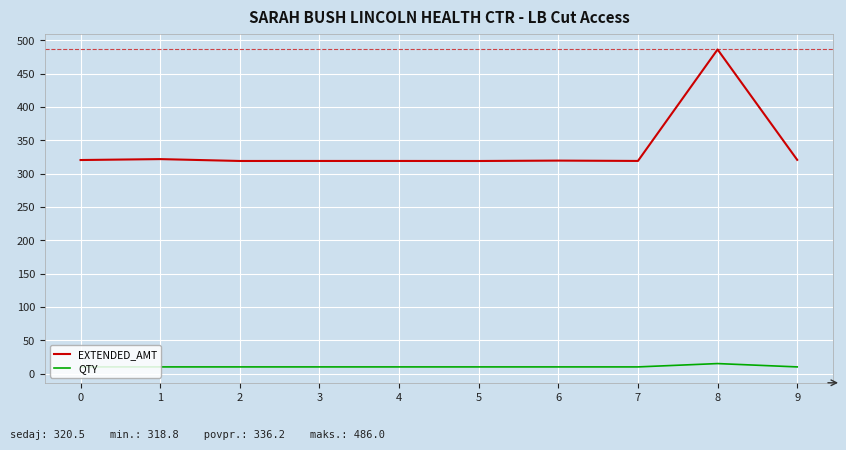

What is the greatest value displayed?

486.0